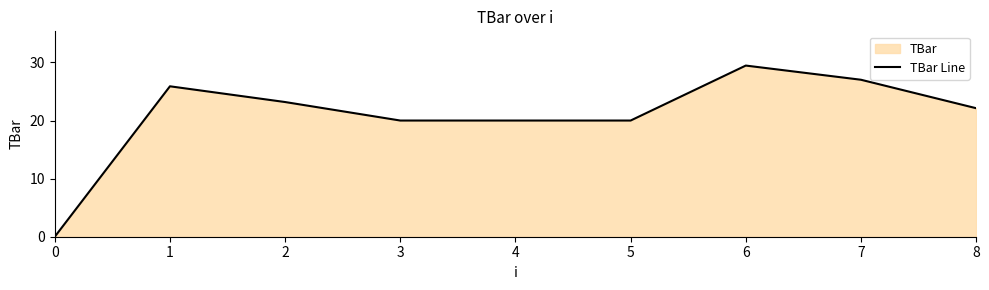

True or false: the data shows 39.9 at 7.

False